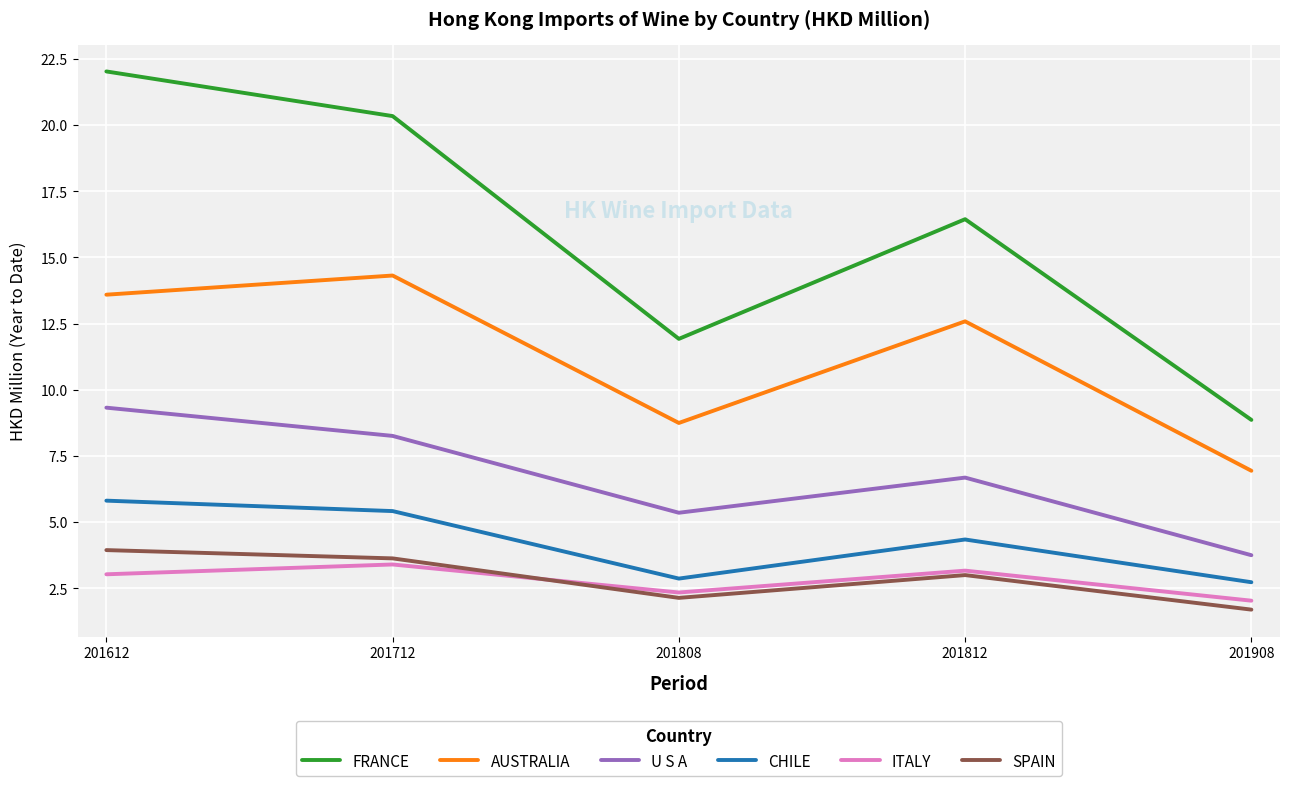

What value does the AUSTRALIA series have at 201808?

8.7